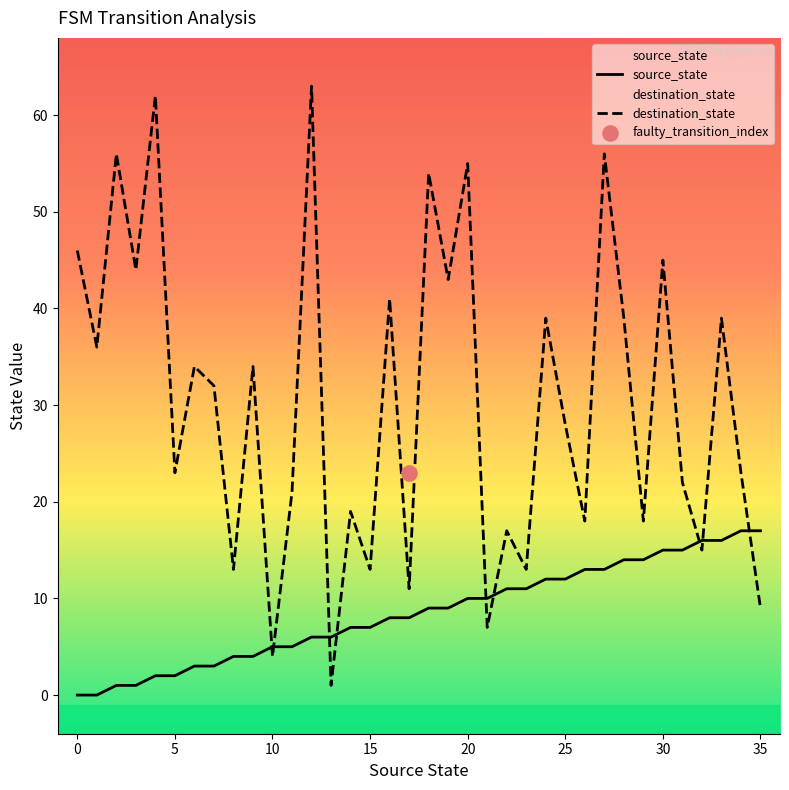

Is the value of source_state at 31 greater than the value of destination_state at 31?

No